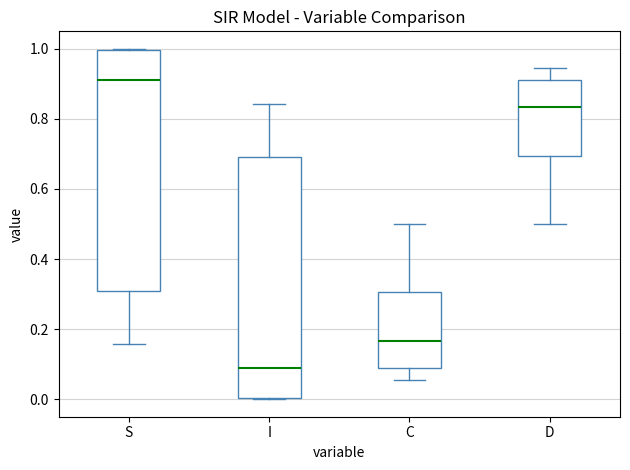

Which box's median line is the lowest?

I